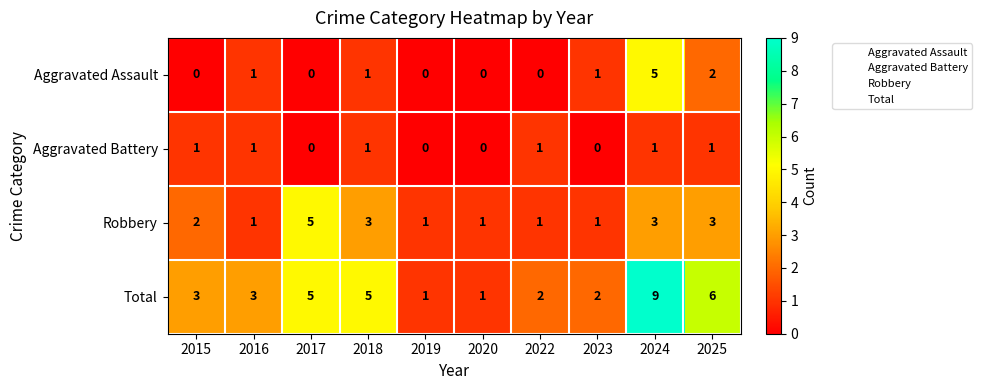

The Aggravated Battery series shows 1 at 2016. True or false?

True